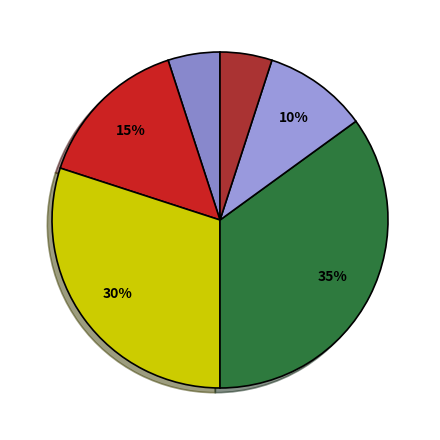

Count the number of slices in the pie.

6